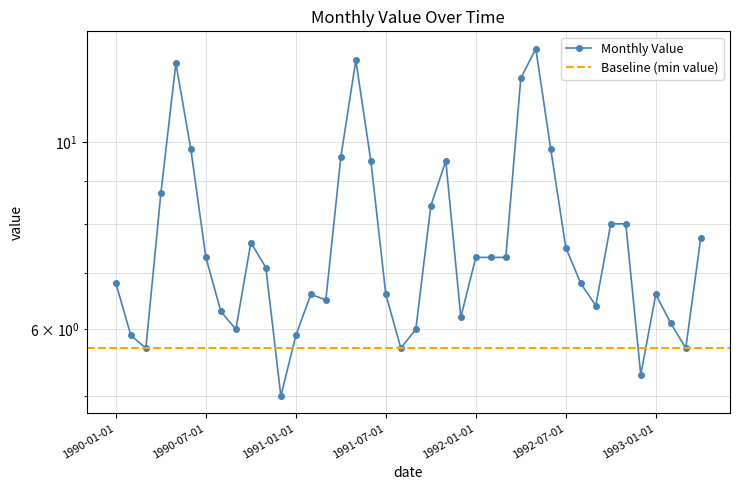

What is the difference between the maximum and minimum values?

7.9